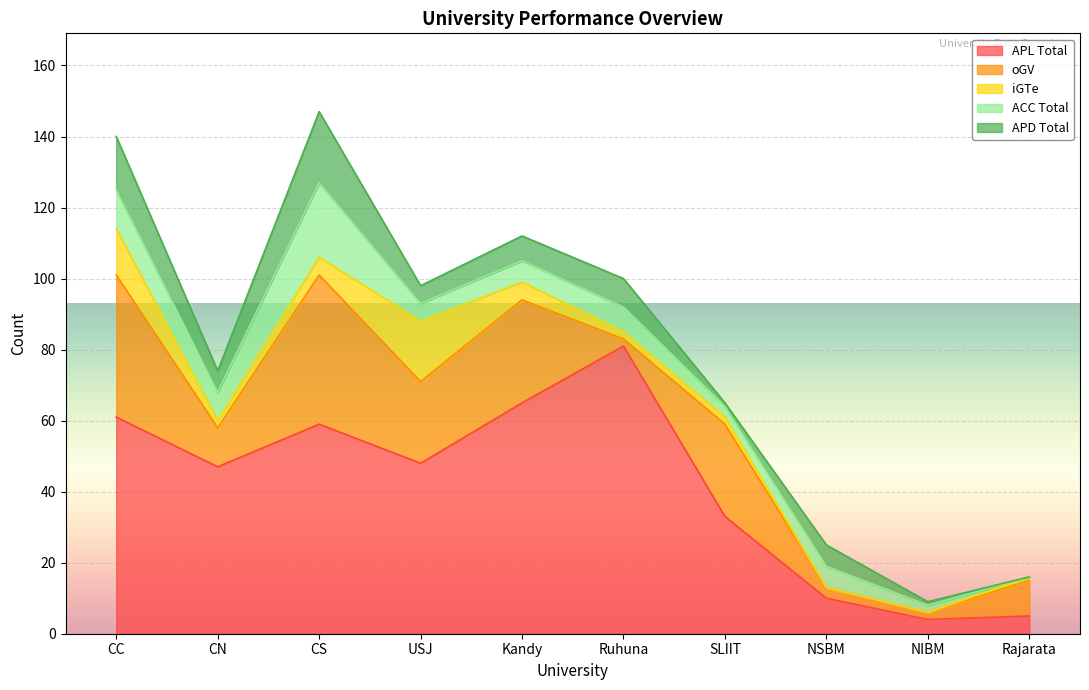

Which series has the largest range (max minus min)?

APL_Total